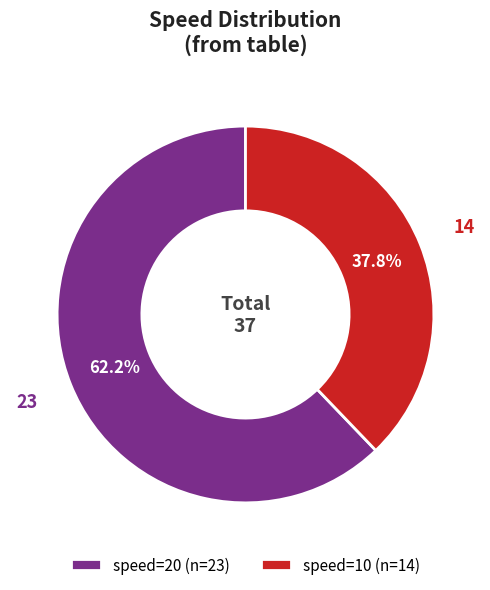

Which slice is the largest?

speed=20